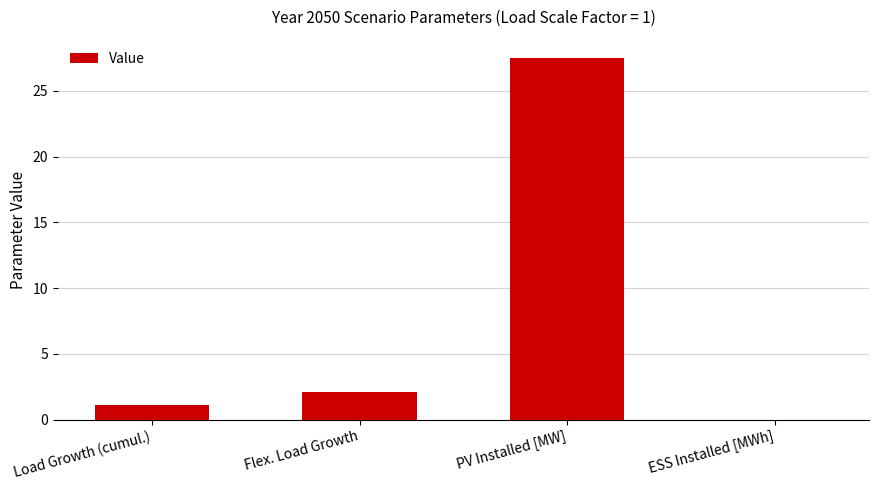

Reading right to left, list all the values displayed in this chart.

0.0	27.5	2.1	1.2